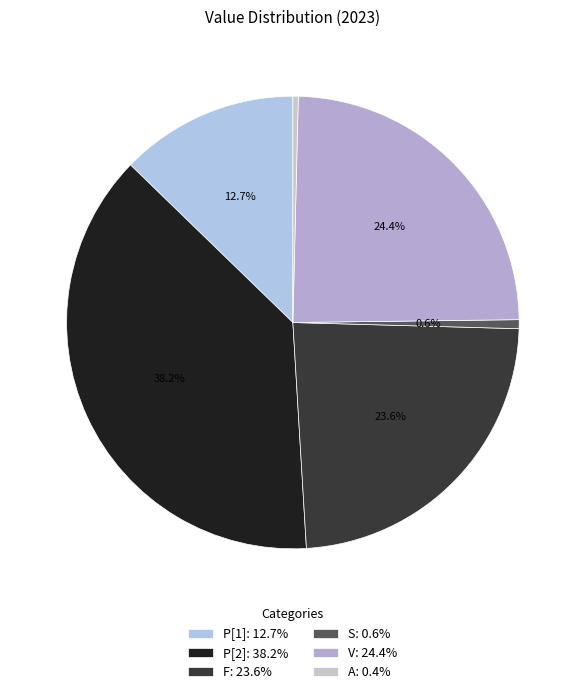

To the nearest percent, what is the difference between the largest and smallest slice percentages?

38%